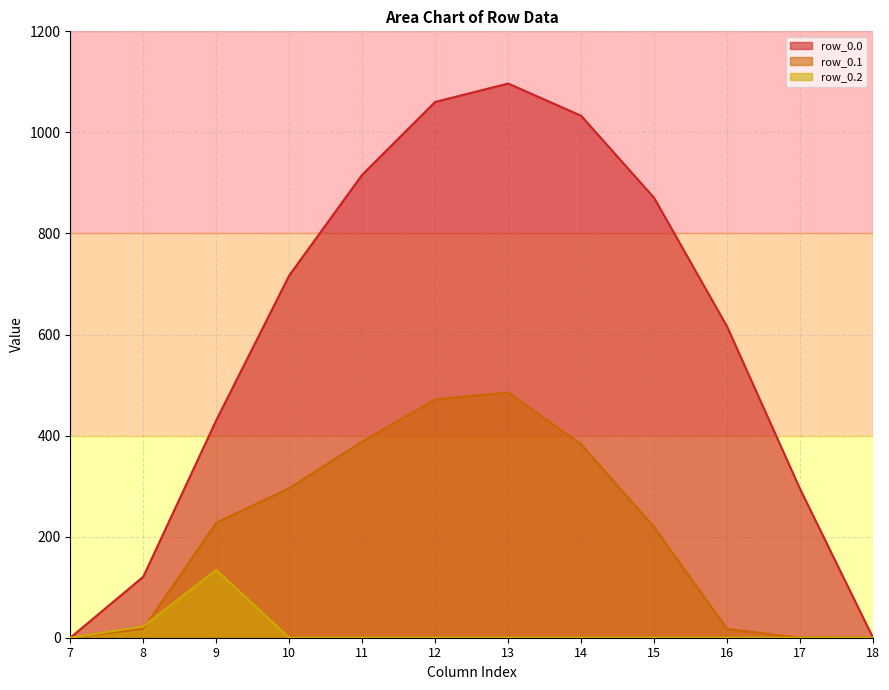

Is the value of row_0.0 at 15 greater than the value of row_0.1 at 10?

Yes